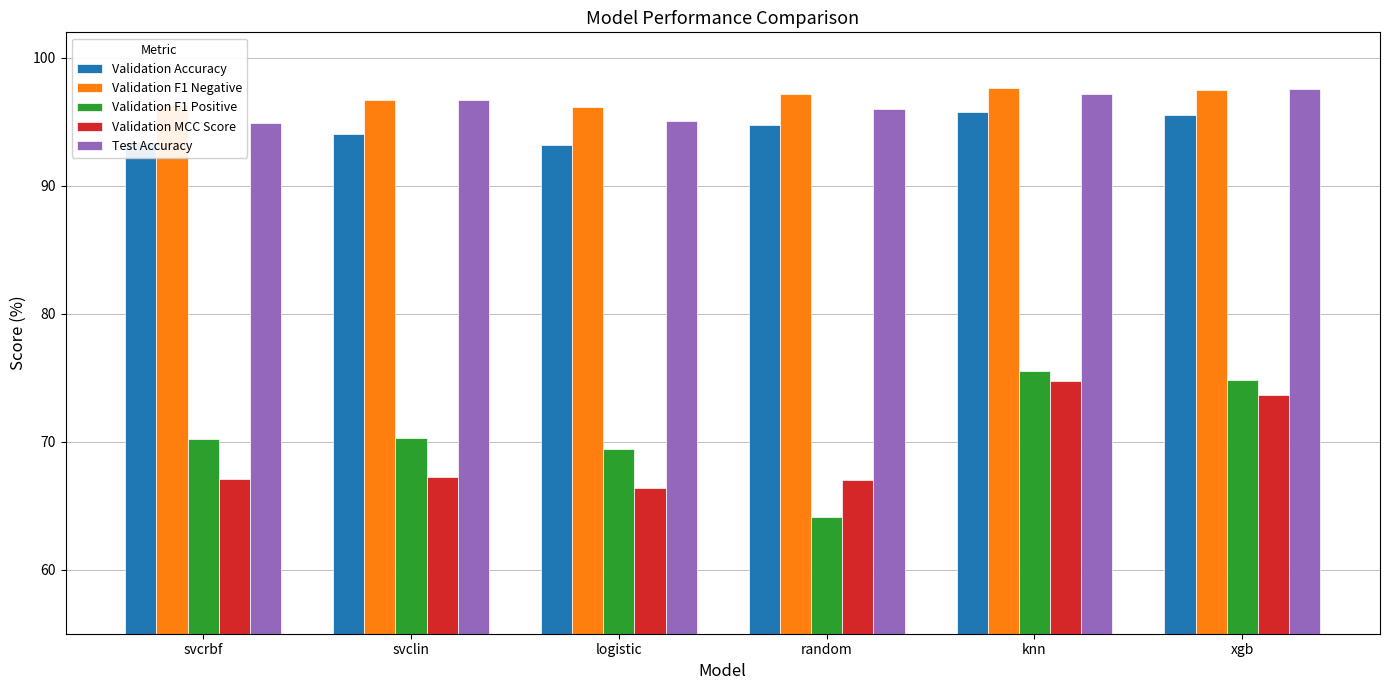

Where is Validation Accuracy nearest to the value 94?

svclin